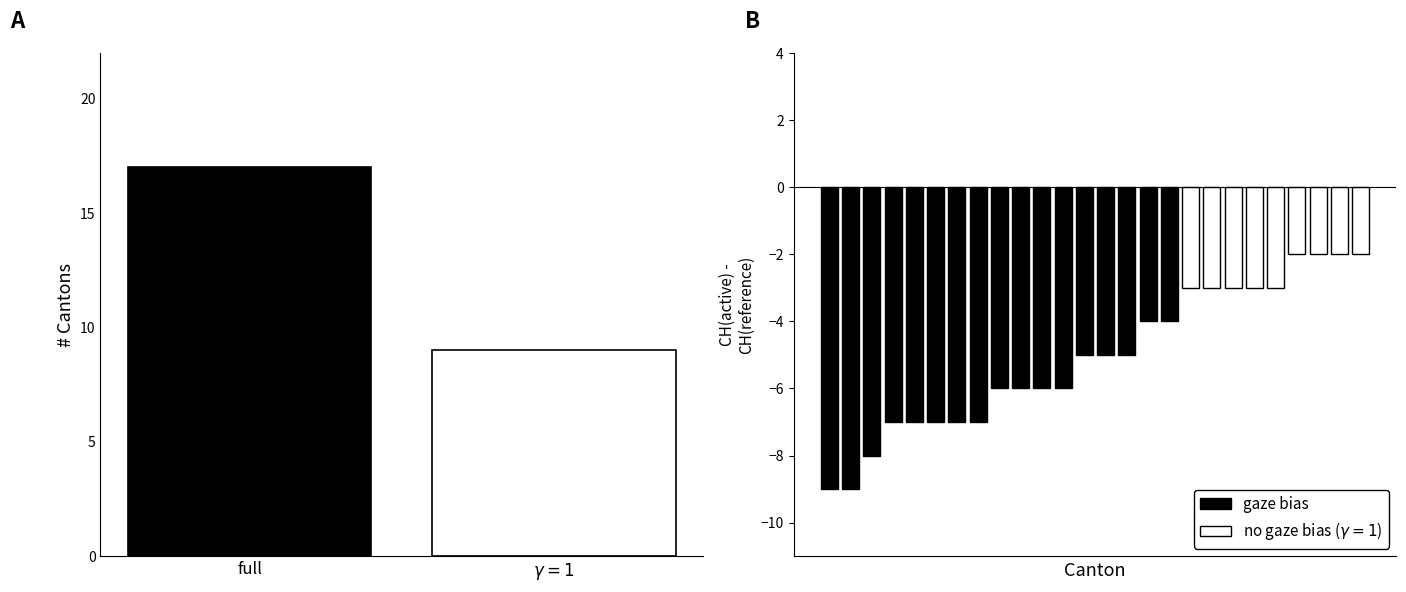

True or false: ch_diff has a value of -8 at 24.

False